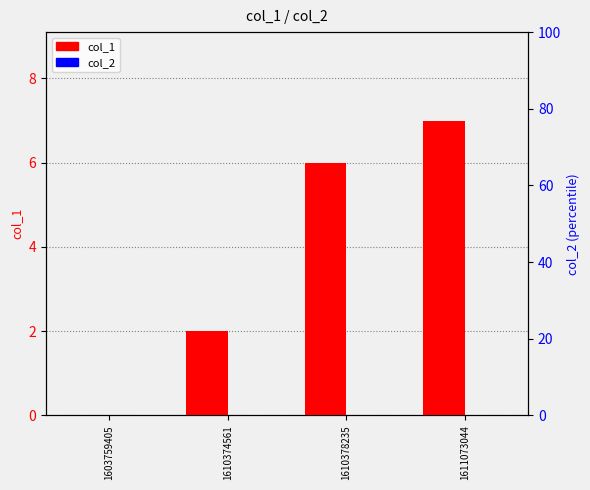

Does the chart contain any negative values?

No